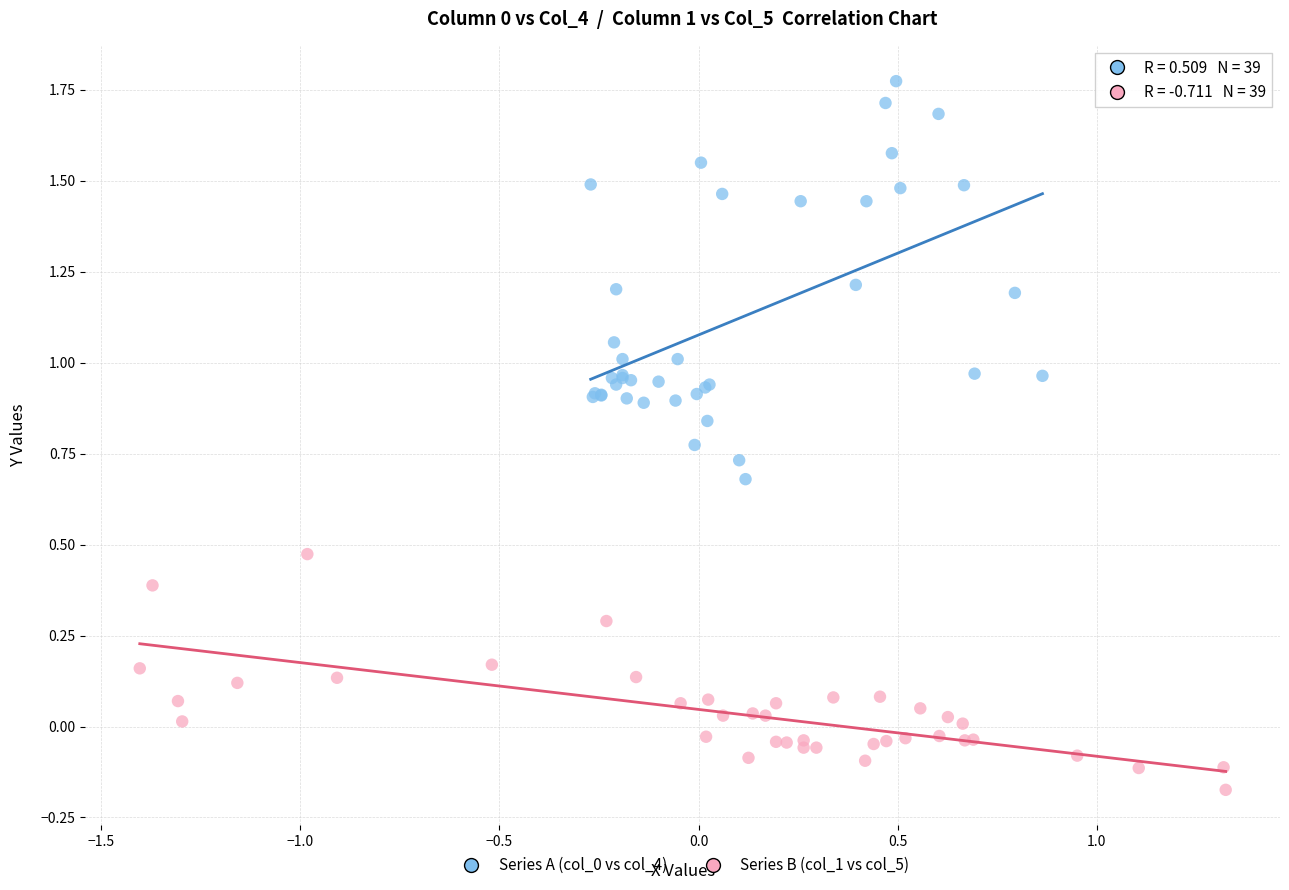

Which series contains the lowest Y value?

Series B (col_1 vs col_5)